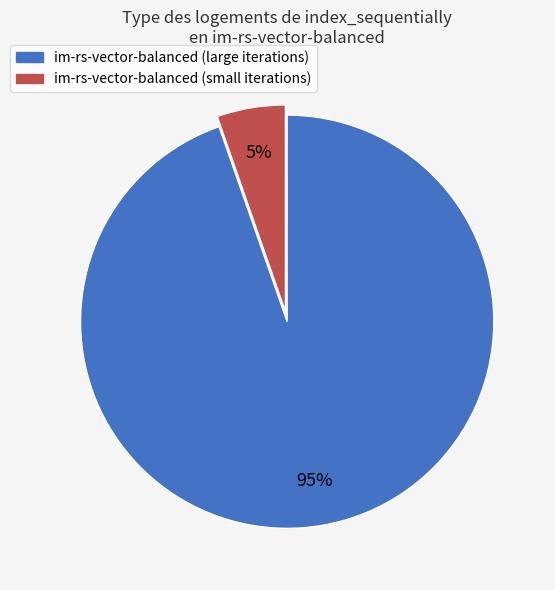

What percentage is the im-rs-vector-balanced (small iterations) slice, to the nearest percent?

5%